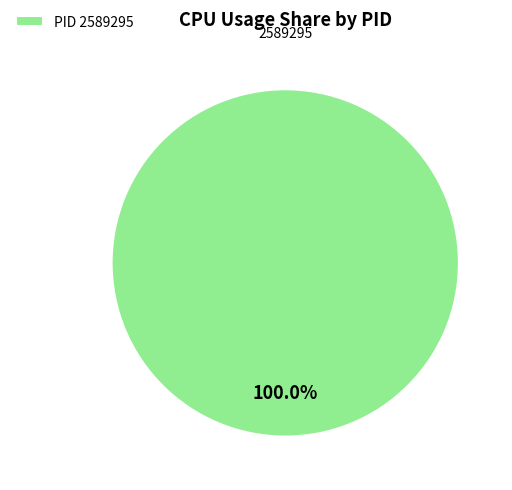

Does any single category account for the majority?

Yes